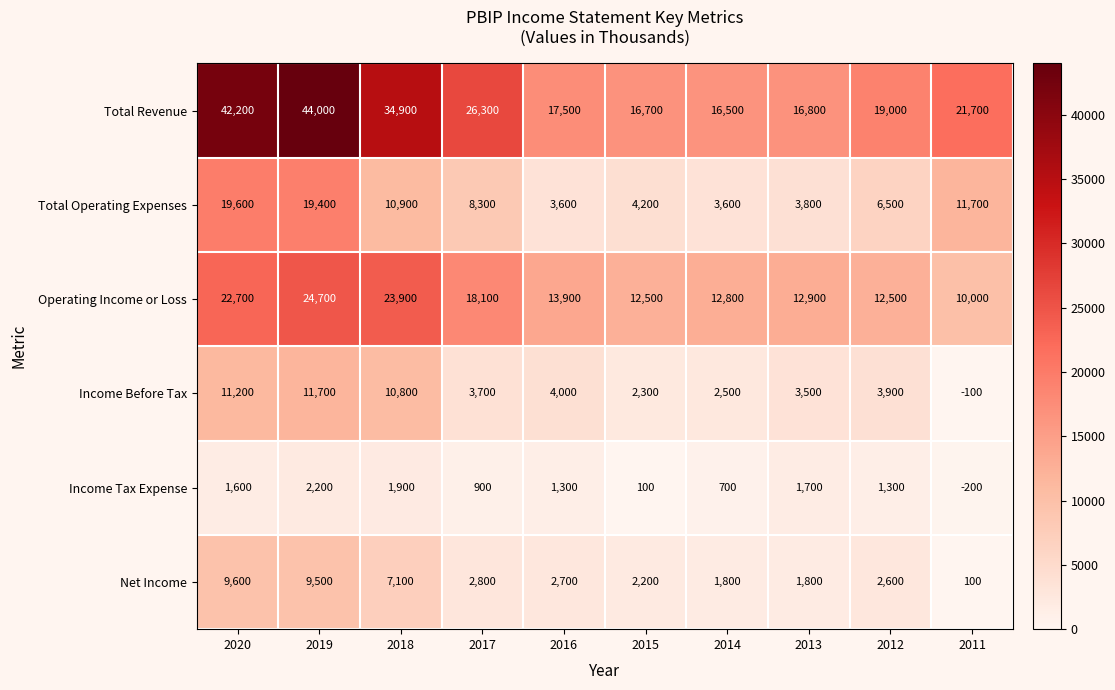

What is the total value across all series at 2011?

43200